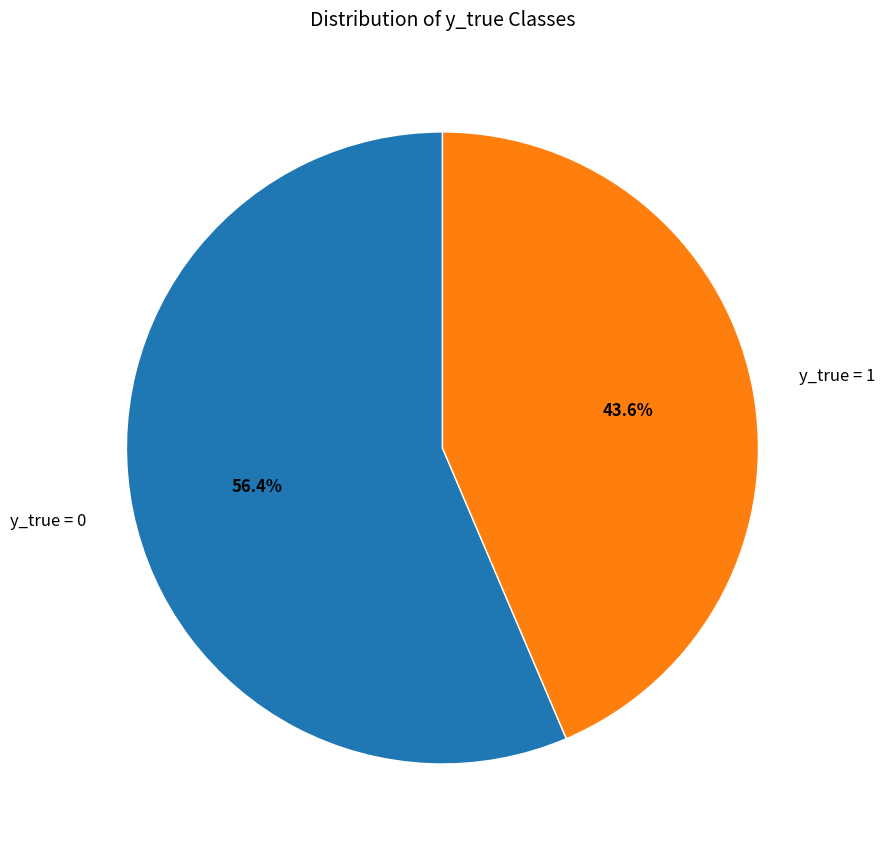

To the nearest percent, what is the combined percentage of y_true = 0 and y_true = 1?

100%